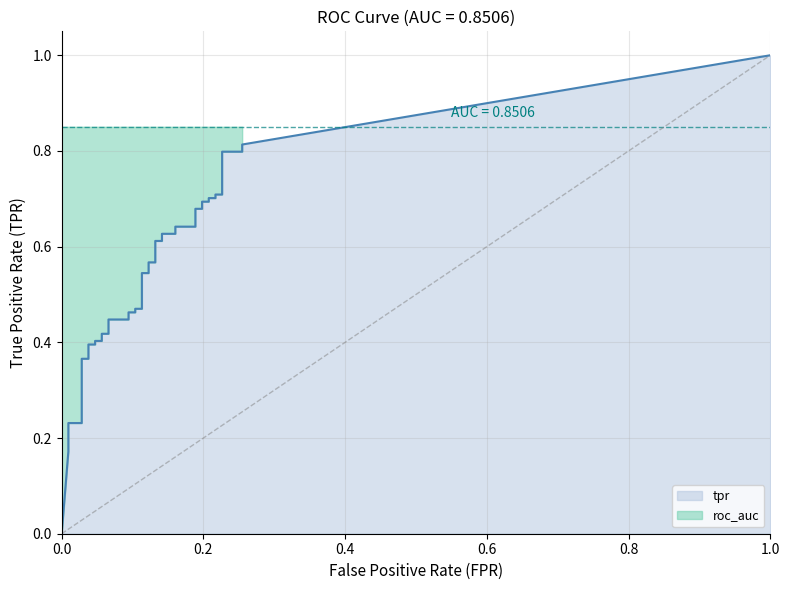

Count the number of data series in this chart.

2